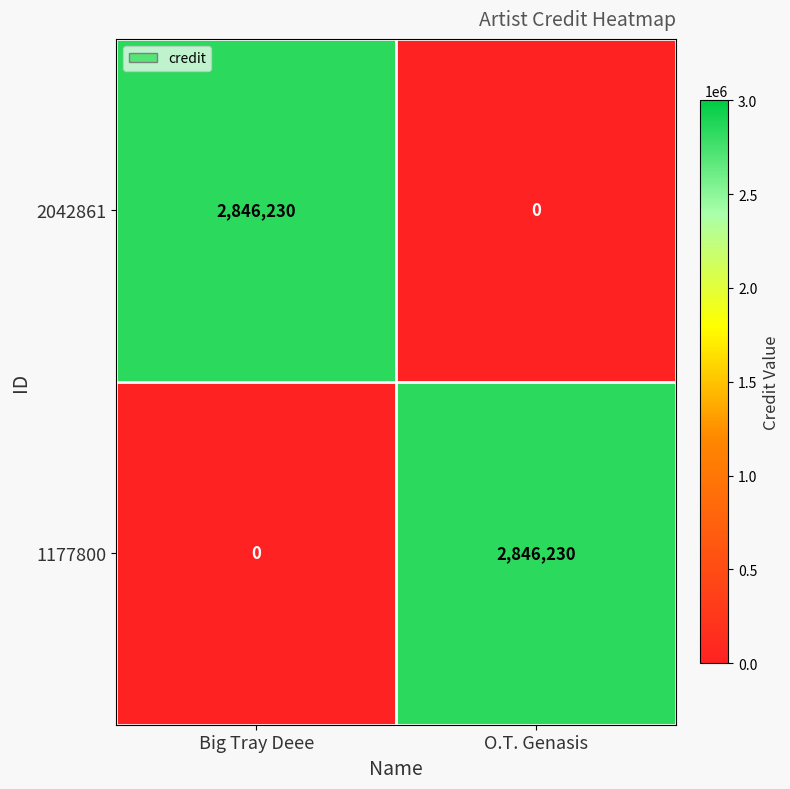

The 2042861 series shows 0 at O.T. Genasis. True or false?

True